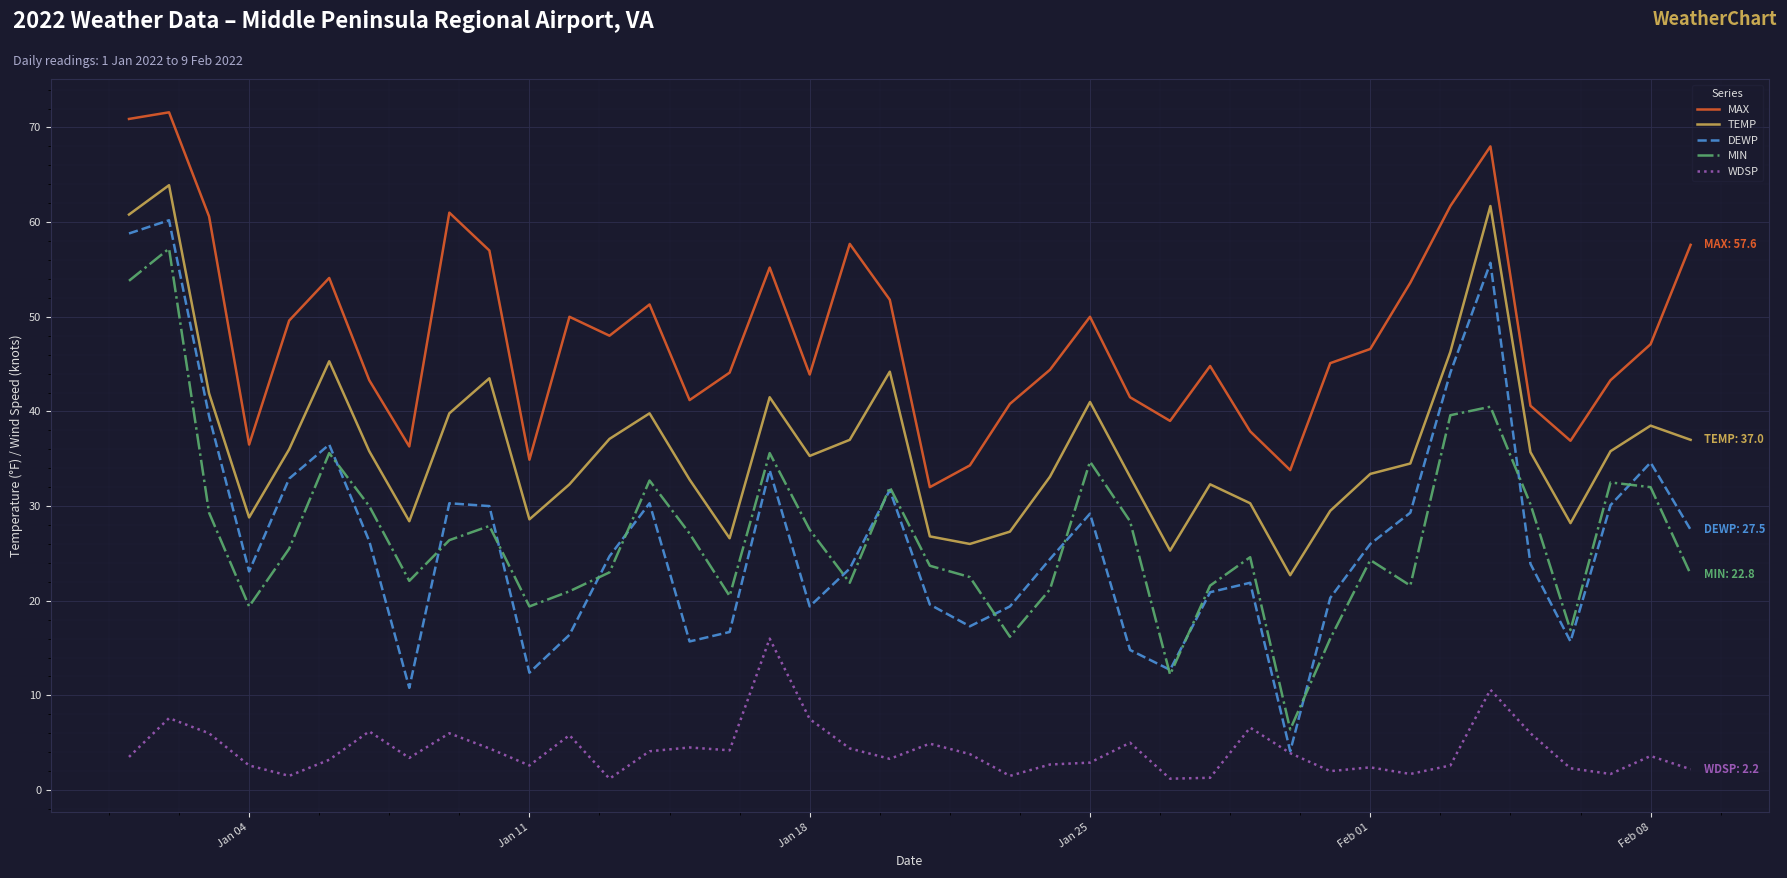

True or false: WDSP and MAX intersect in this chart.

False